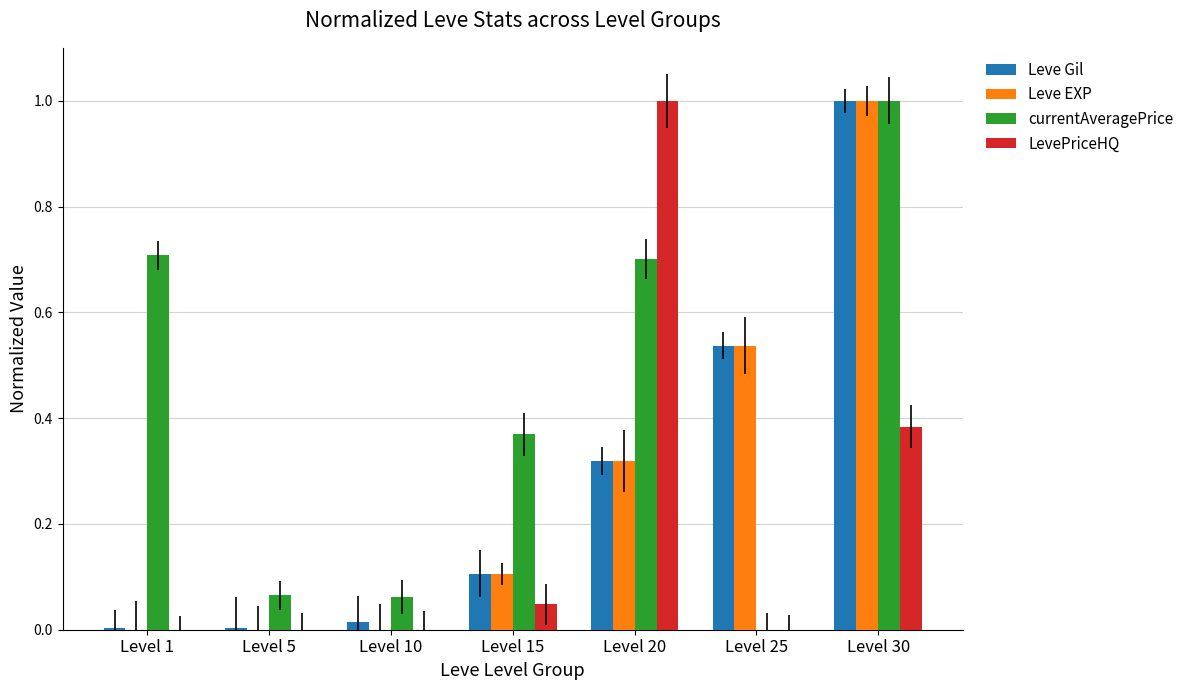

What is the maximum value shown in the chart?

1.0